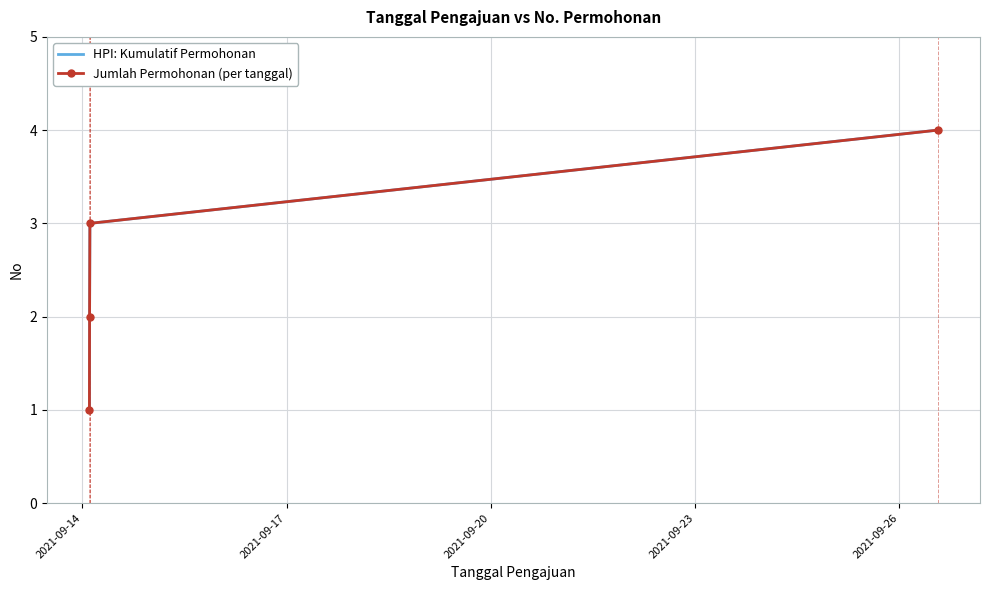

Count the Jumlah Permohonan (per tanggal) values in the range 2 to 4.

3